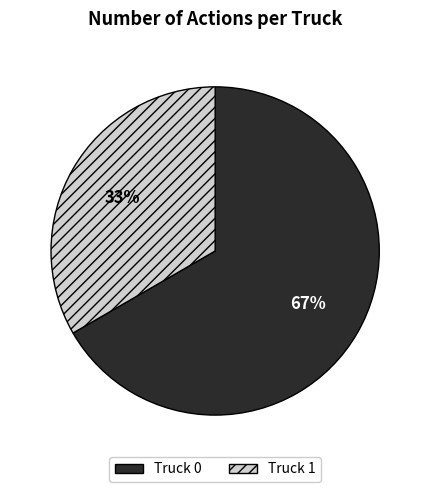

Which slice is the largest?

Truck 0